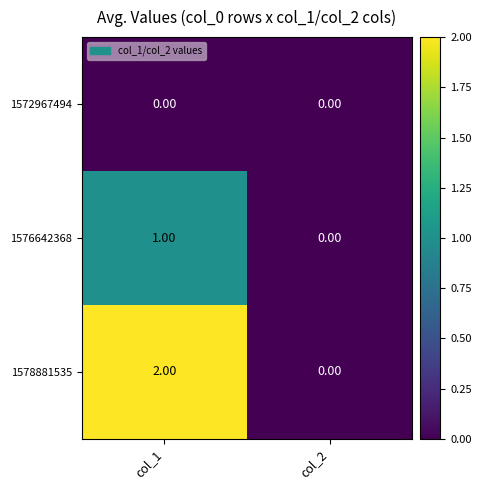

List the series in order of their overall mean, highest first.

1578881535, 1576642368, 1572967494